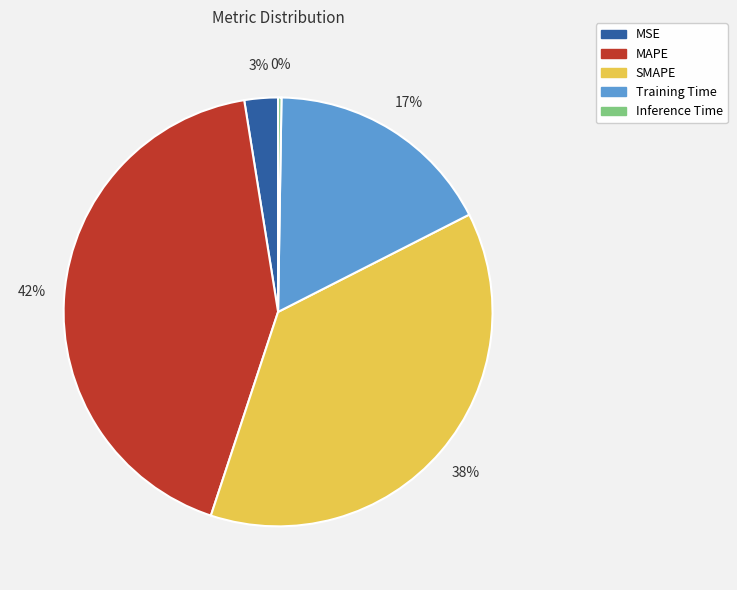

True or false: MSE accounts for 11% of the total.

False